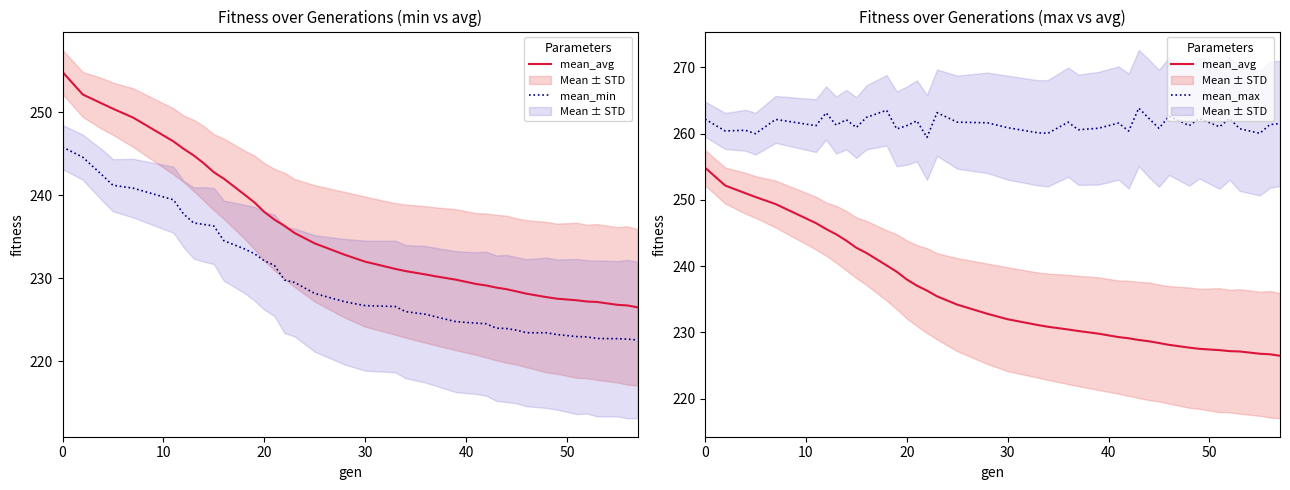

What is the label of the 3rd point from the left?

20